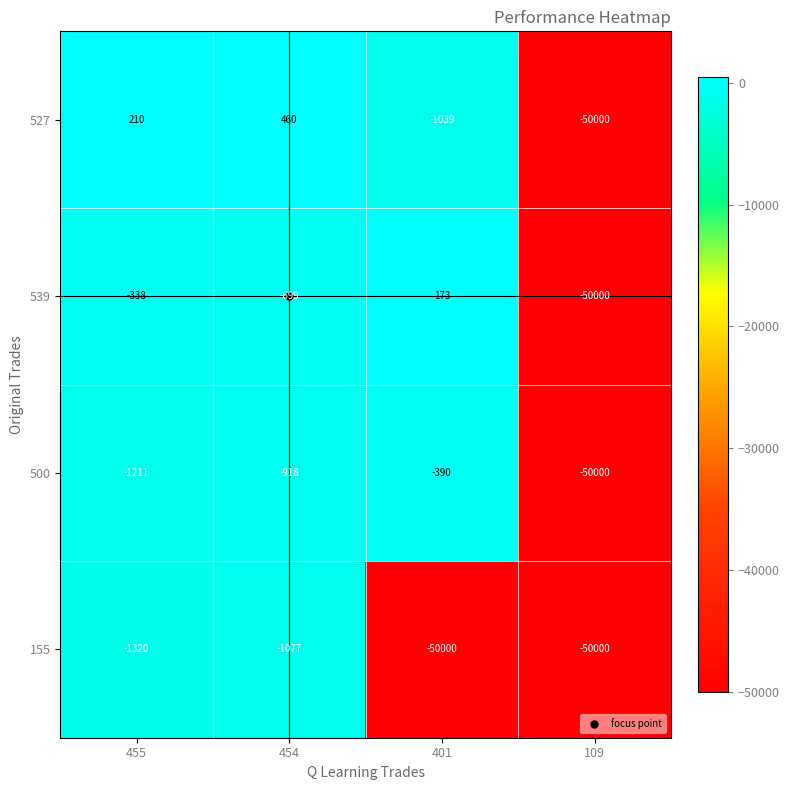

At which category is the sum across all series the highest?

454